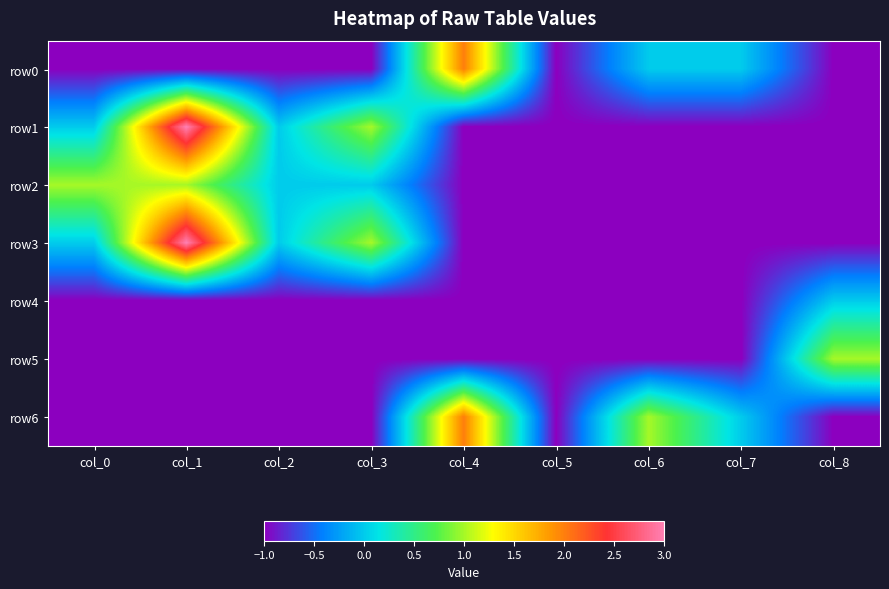

Which series has the largest range (max minus min)?

row1